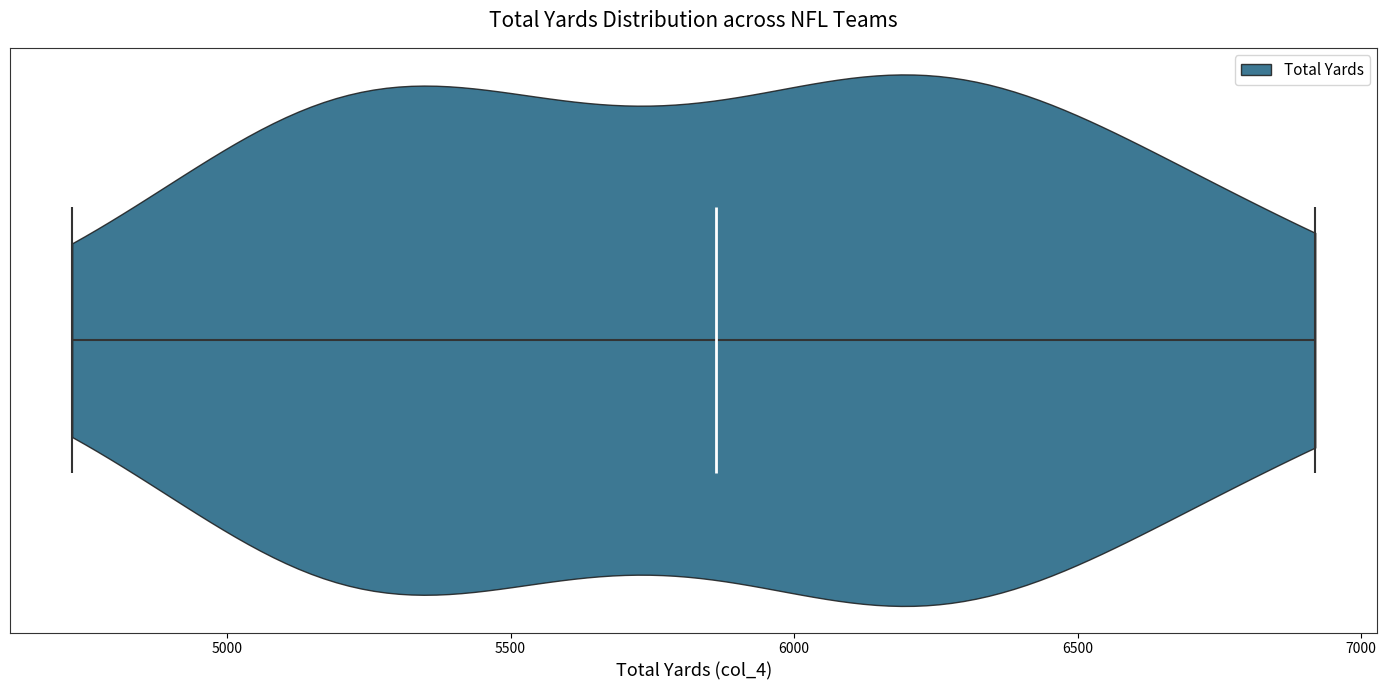

What is the highest point the violin reaches on the x-axis? The values are not printed on the chart, so give them approximately, as read against the axis.

6900